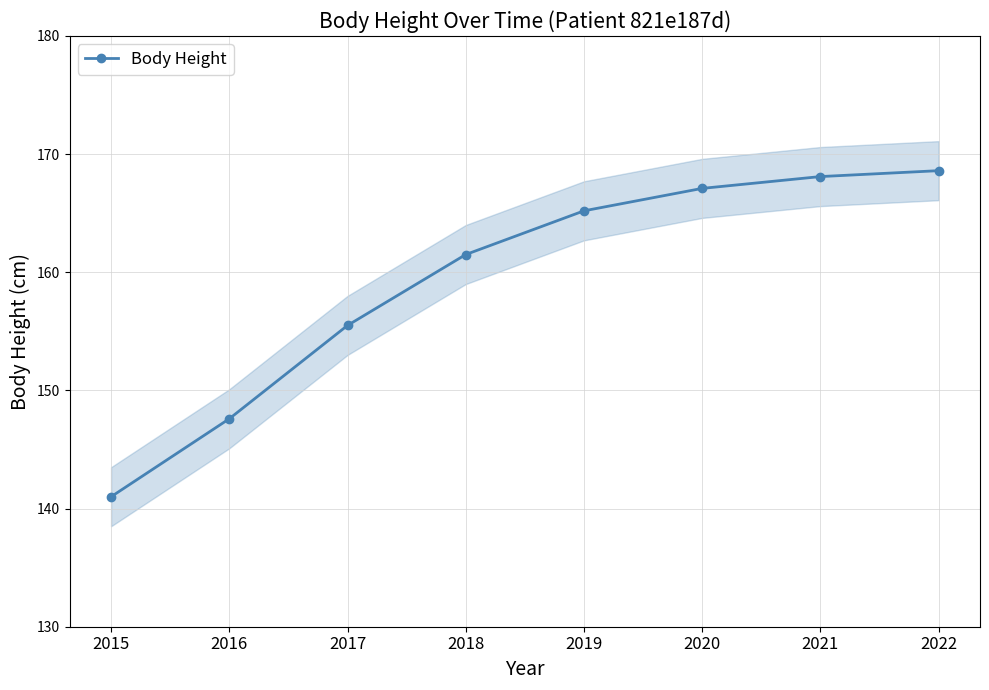

What is the change in value from 2016 to 2020?

+19.5